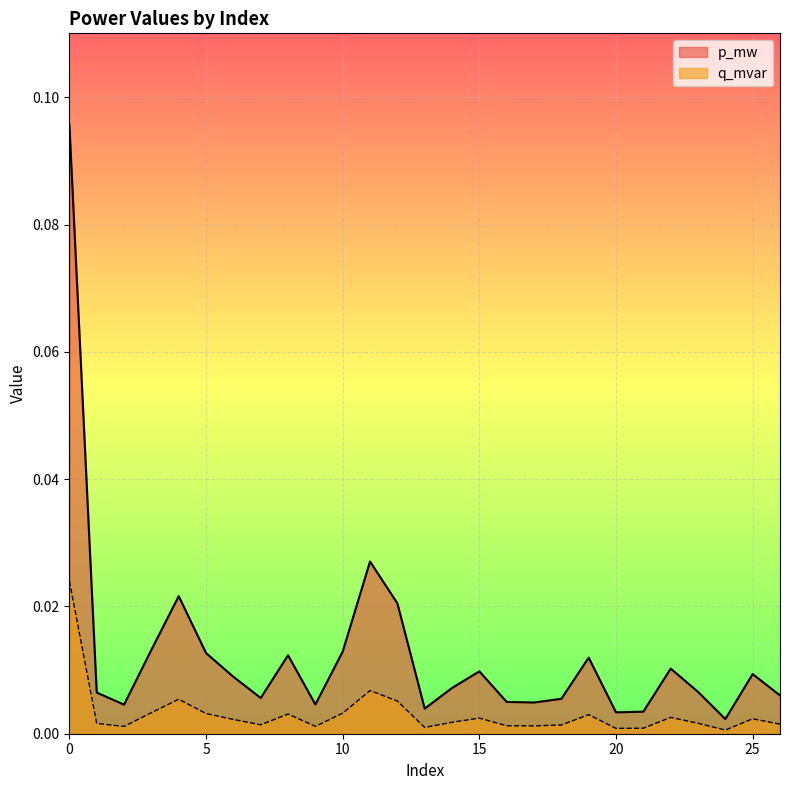

At 18, list the series in order from largest to smallest.

p_mw, q_mvar